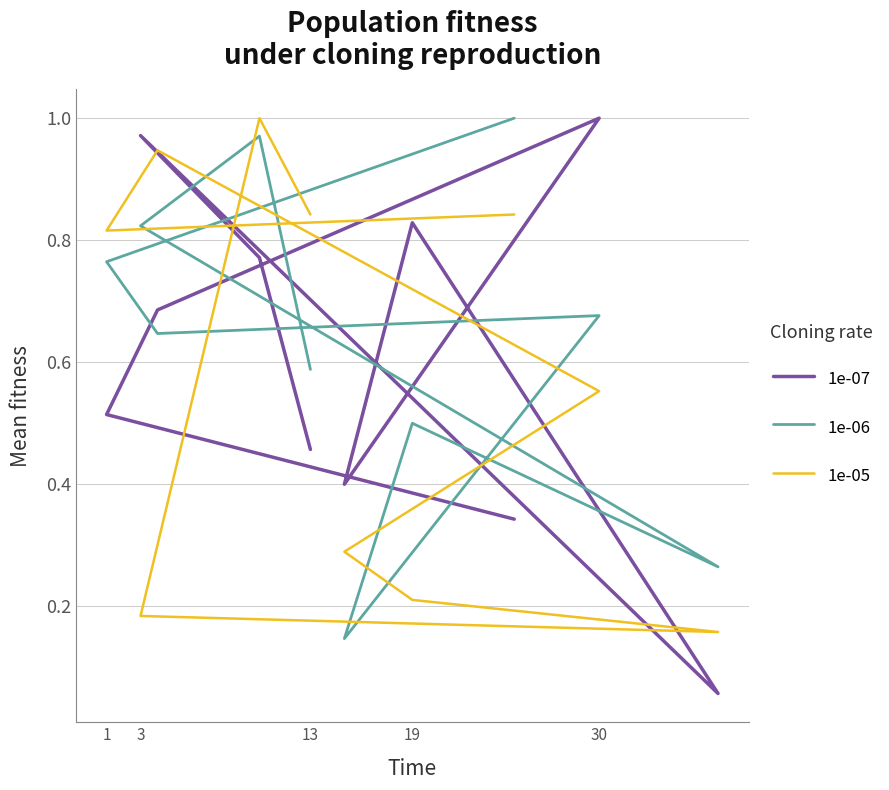

What is the average value of the 1e-05 series?

0.6